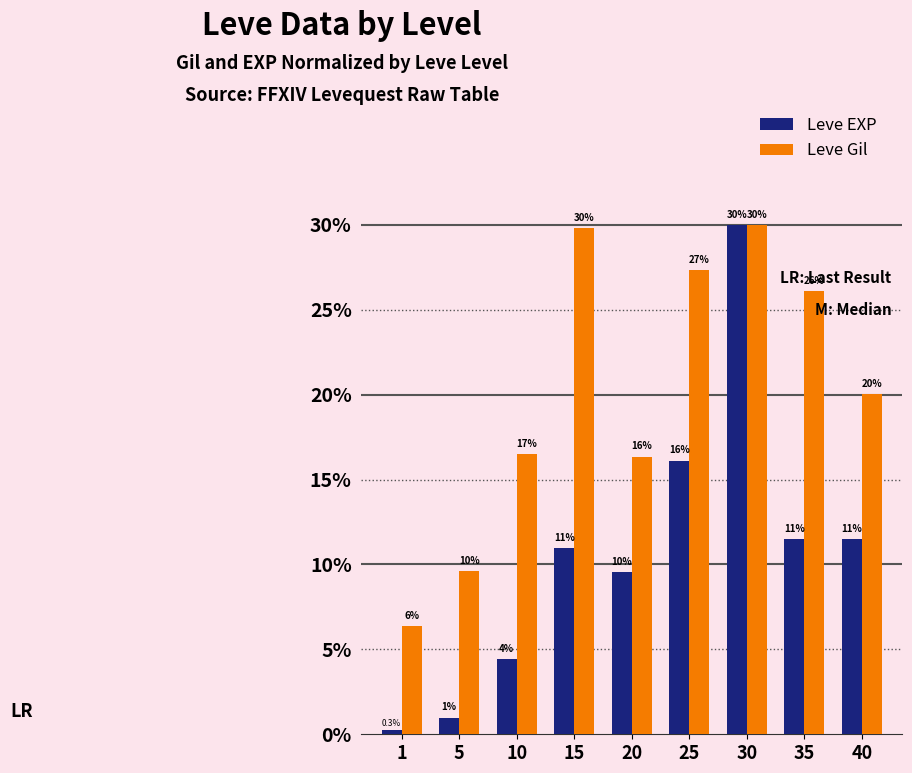

At which category is the sum across all series the highest?

30